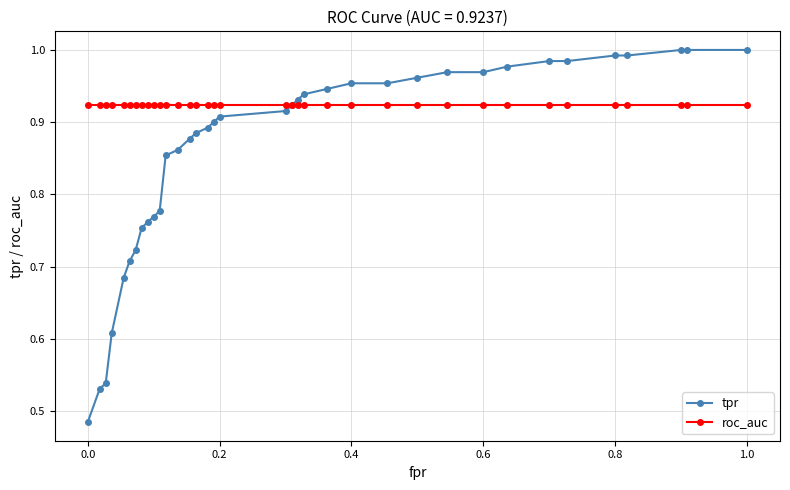

Which series has the largest range (max minus min)?

tpr